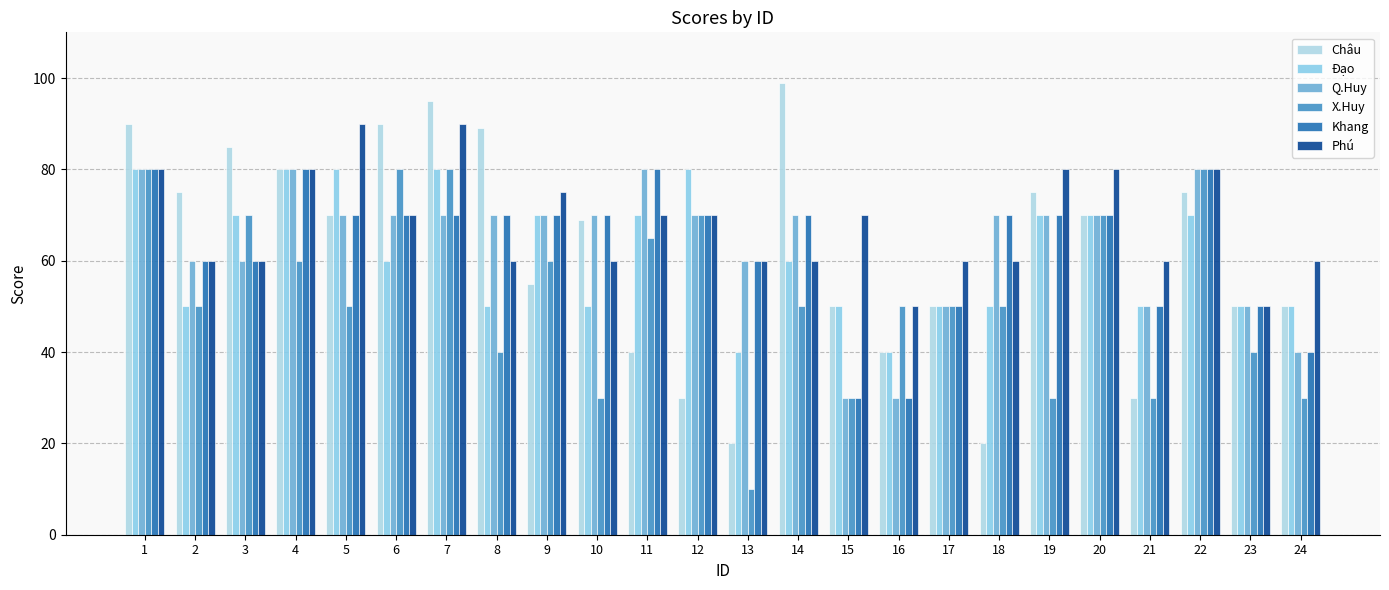

Reading right to left, list all the values displayed in this chart.

Châu: 24=50	23=50	22=75	21=30	20=70	19=75	18=20	17=50	16=40	15=50	14=99	13=20	12=30	11=40	10=69	9=55	8=89	7=95	6=90	5=70	4=80	3=85	2=75	1=90
Đạo: 24=50	23=50	22=70	21=50	20=70	19=70	18=50	17=50	16=40	15=50	14=60	13=40	12=80	11=70	10=50	9=70	8=50	7=80	6=60	5=80	4=80	3=70	2=50	1=80
Q.Huy: 24=40	23=50	22=80	21=50	20=70	19=70	18=70	17=50	16=30	15=30	14=70	13=60	12=70	11=80	10=70	9=70	8=70	7=70	6=70	5=70	4=80	3=60	2=60	1=80
X.Huy: 24=30	23=40	22=80	21=30	20=70	19=30	18=50	17=50	16=50	15=30	14=50	13=10	12=70	11=65	10=30	9=60	8=40	7=80	6=80	5=50	4=60	3=70	2=50	1=80
Khang: 24=40	23=50	22=80	21=50	20=70	19=70	18=70	17=50	16=30	15=30	14=70	13=60	12=70	11=80	10=70	9=70	8=70	7=70	6=70	5=70	4=80	3=60	2=60	1=80
Phú: 24=60	23=50	22=80	21=60	20=80	19=80	18=60	17=60	16=50	15=70	14=60	13=60	12=70	11=70	10=60	9=75	8=60	7=90	6=70	5=90	4=80	3=60	2=60	1=80